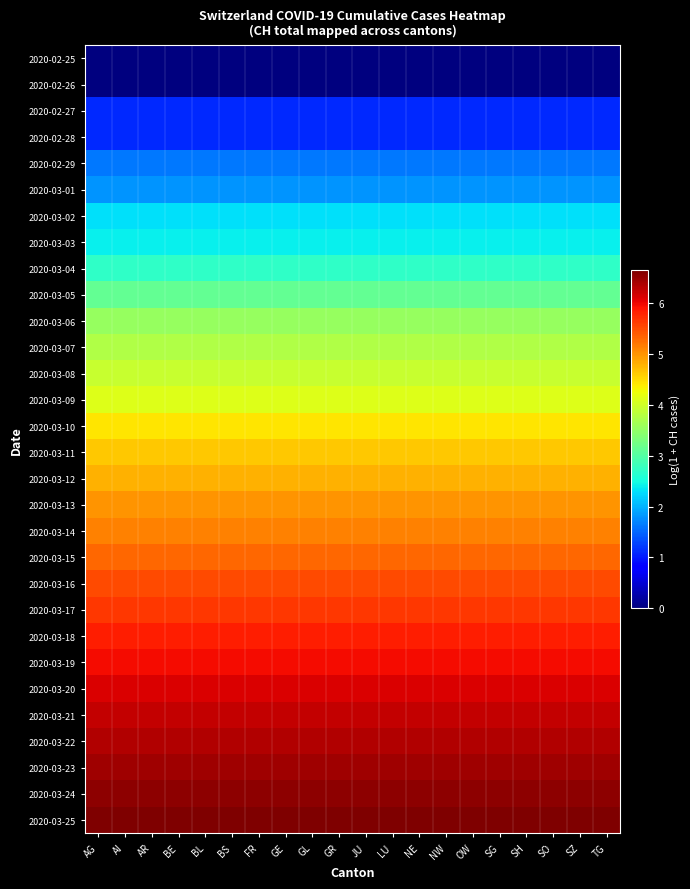

What is the total value across all series at SZ?

122.1